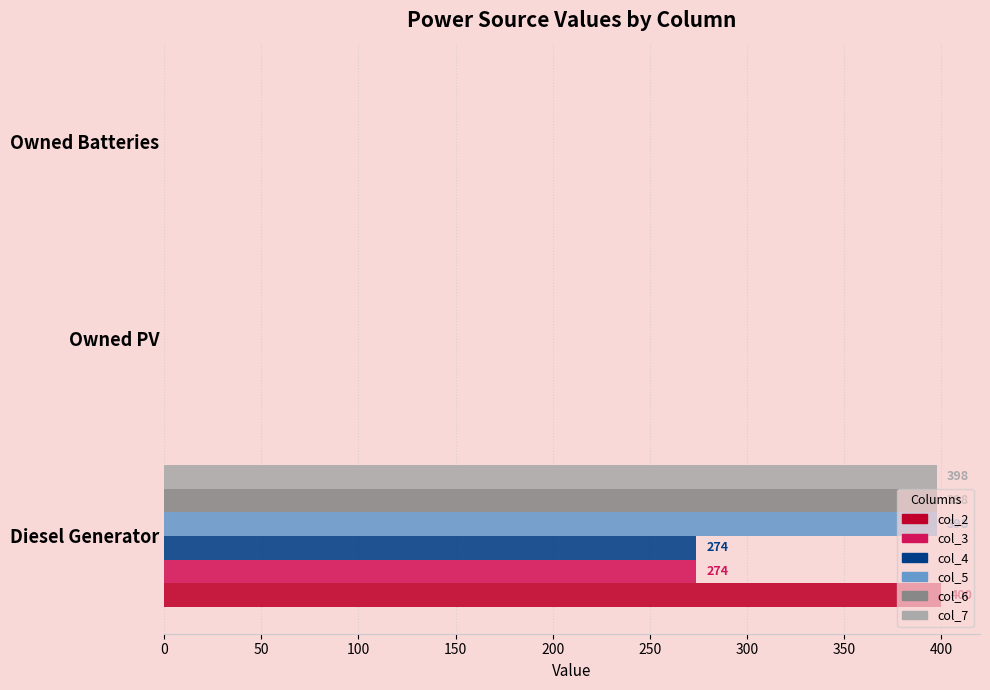

What is the sum of the col_7 values at Owned Batteries and Diesel Generator?

398